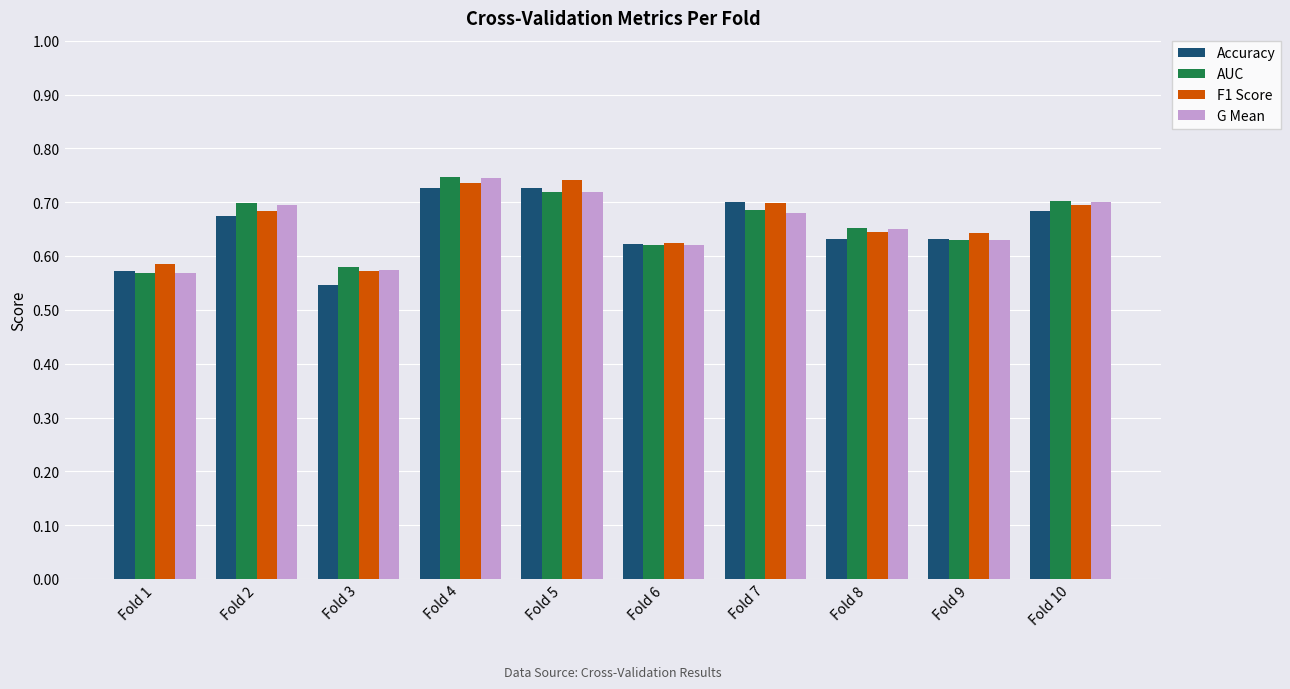

Is it true that Accuracy equals 0.4 at Fold 2?

False